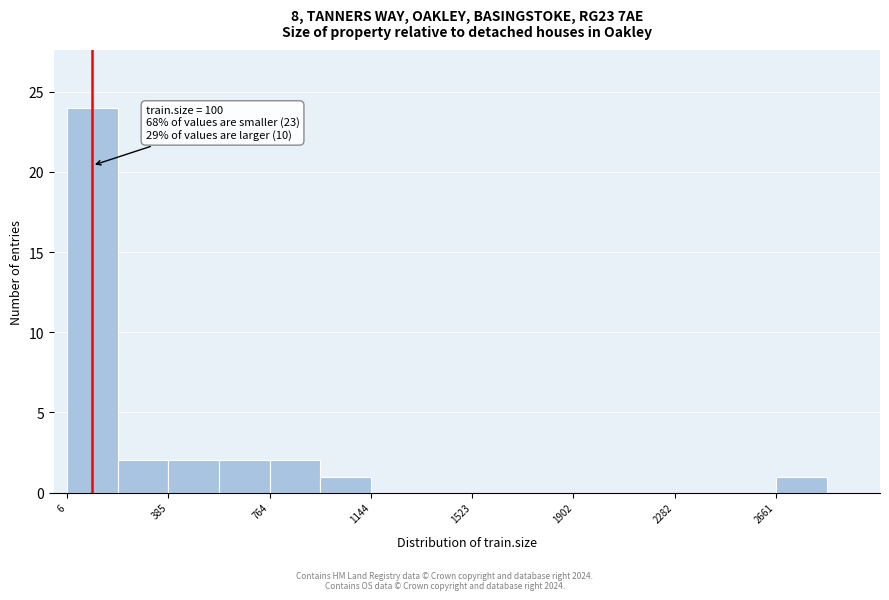

Around what value on the x-axis is the tallest bar? Give the approximate position of its centre, as read against the axis.

100